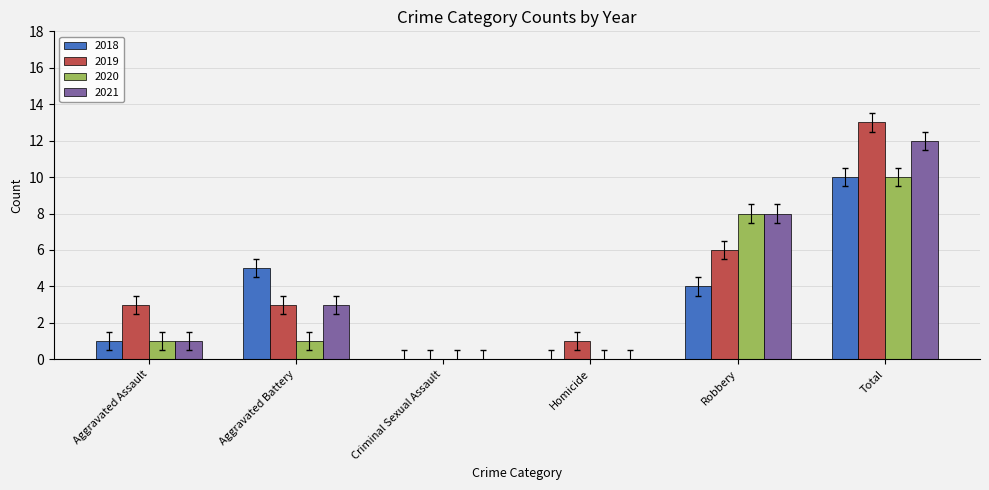

The value of 2021 at Aggravated Assault is 0.2. True or false?

False